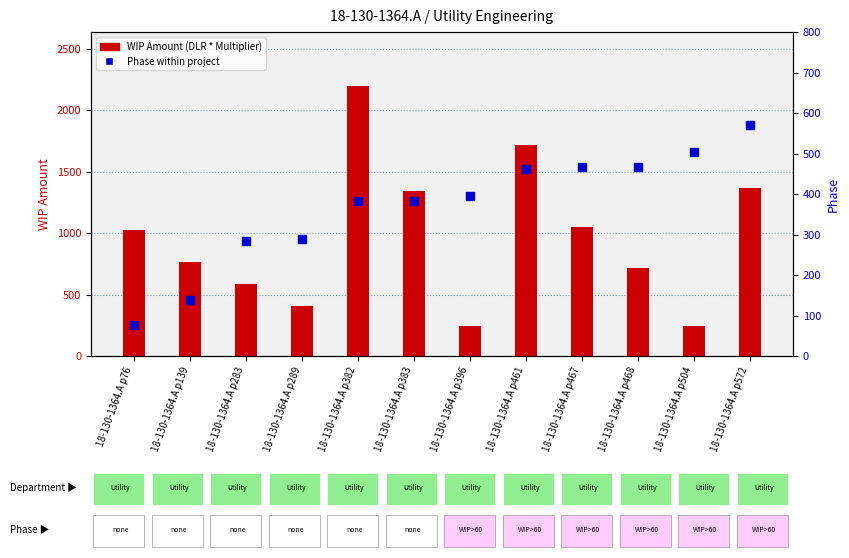

At which category is the sum across all series the highest?

18-130-1364.A p382